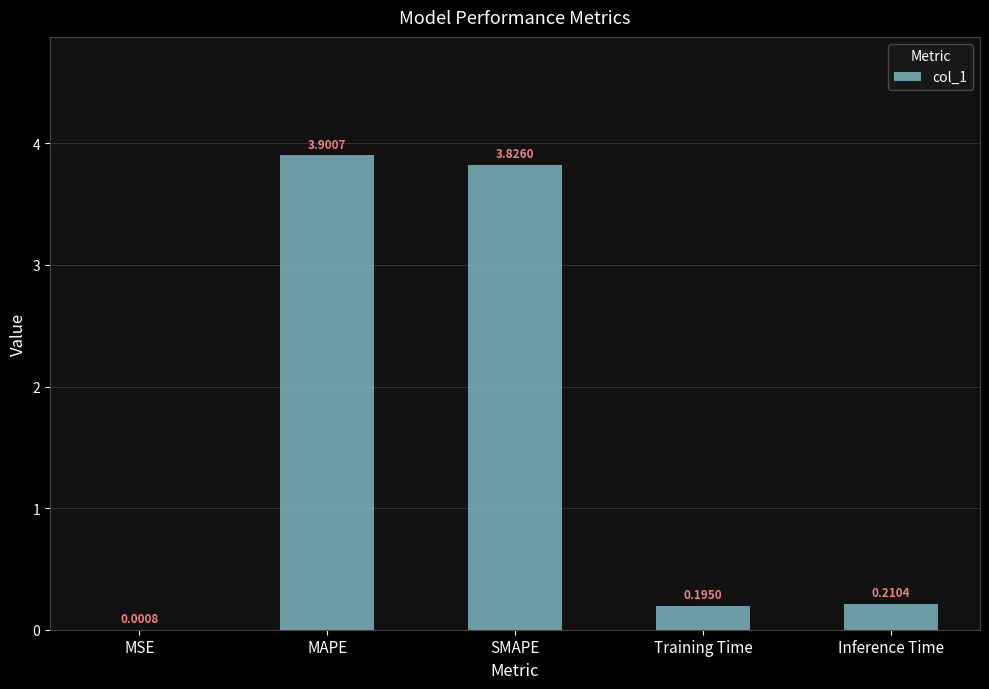

Where is the data nearest to the value 1?

Inference Time